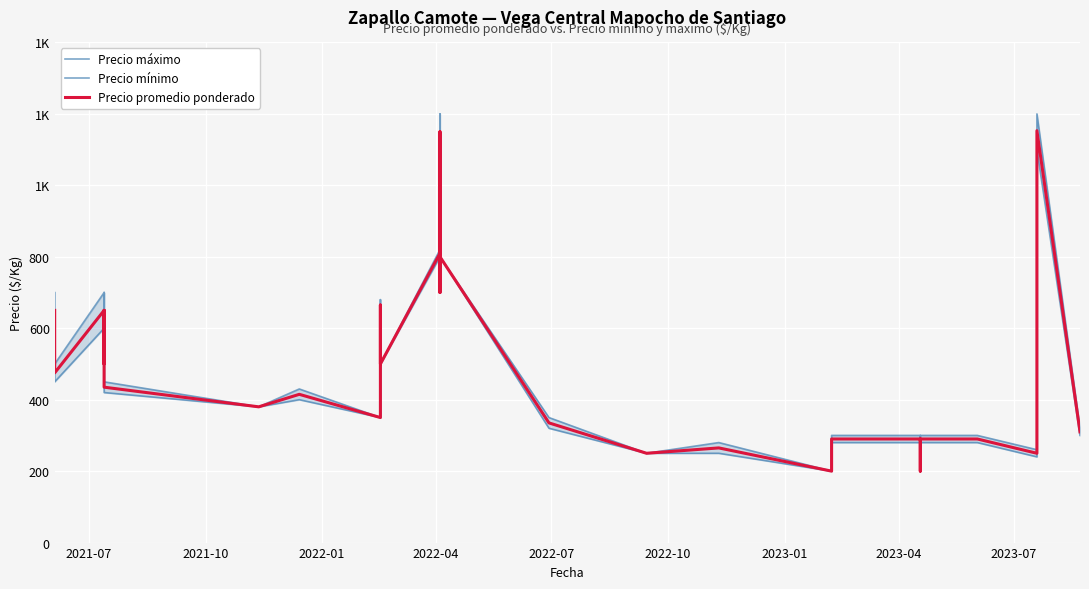

Which series has the largest range (max minus min)?

Precio máximo